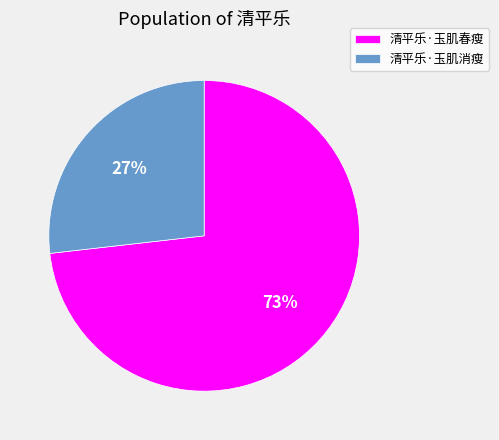

Which slice is the smallest?

清平乐·玉肌消瘦